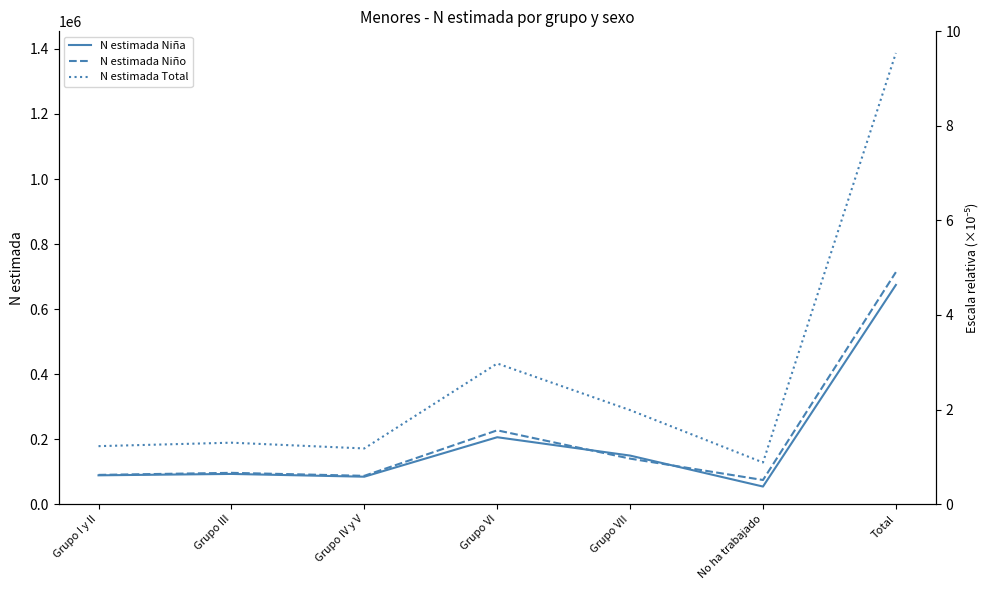

Reading left to right, transcribe all the data shown in this chart.

N estimada Niña: Grupo I y II=88439	Grupo III=92729	Grupo IV y V=84205	Grupo VI=205628	Grupo VII=149169	No ha trabajado=53911	Total=674081
N estimada Niño: Grupo I y II=89763	Grupo III=96111	Grupo IV y V=86890	Grupo VI=226864	Grupo VII=139834	No ha trabajado=74038	Total=713501
N estimada Total: Grupo I y II=178203	Grupo III=188840	Grupo IV y V=171095	Grupo VI=432492	Grupo VII=289003	No ha trabajado=127949	Total=1387582